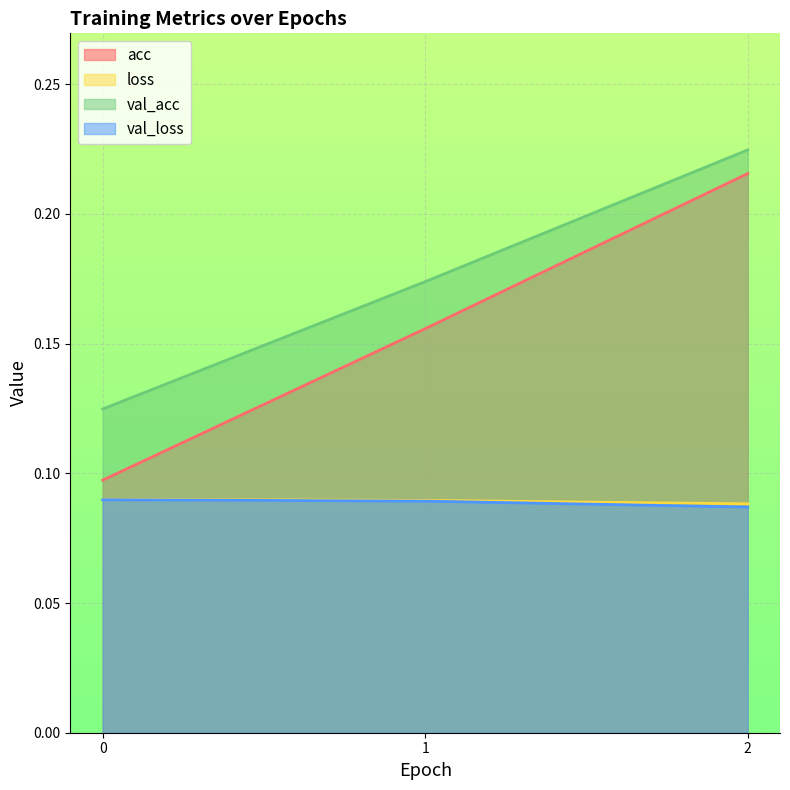

Count the number of categories in the chart.

3